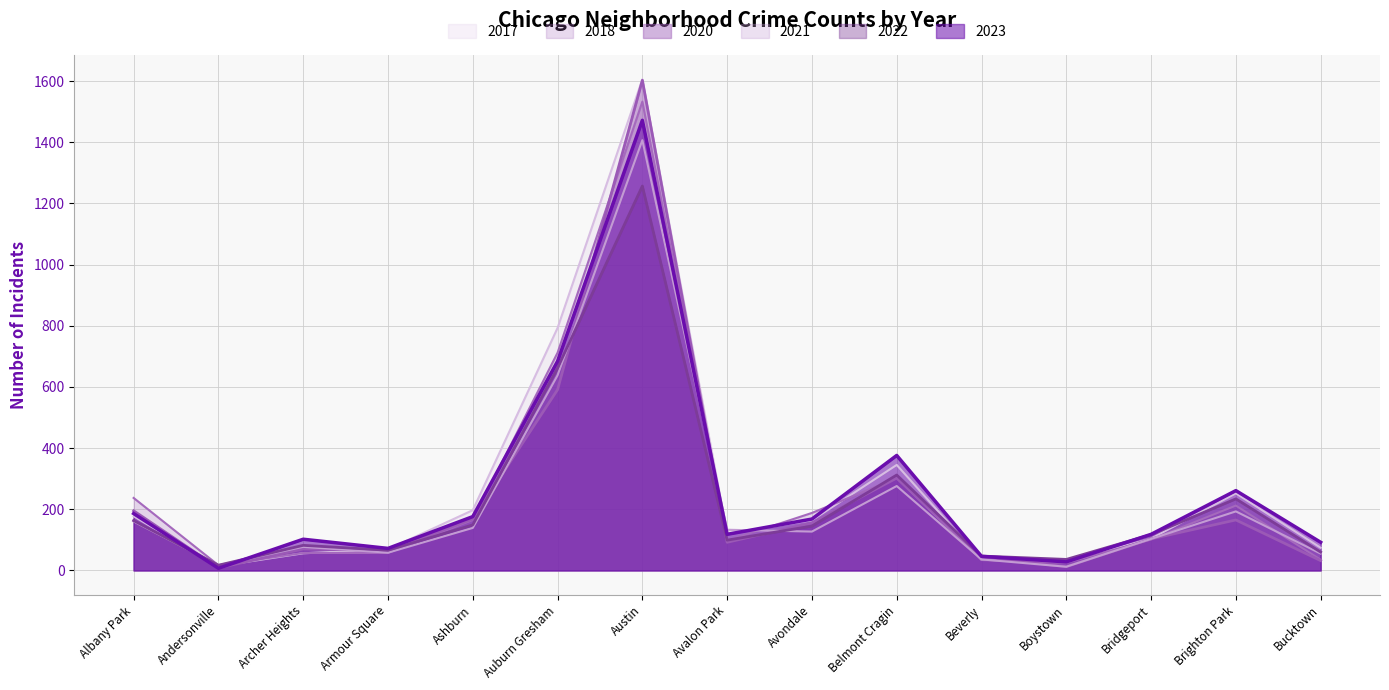

Where do 2023 and 2021 first cross each other?

Albany Park and Andersonville